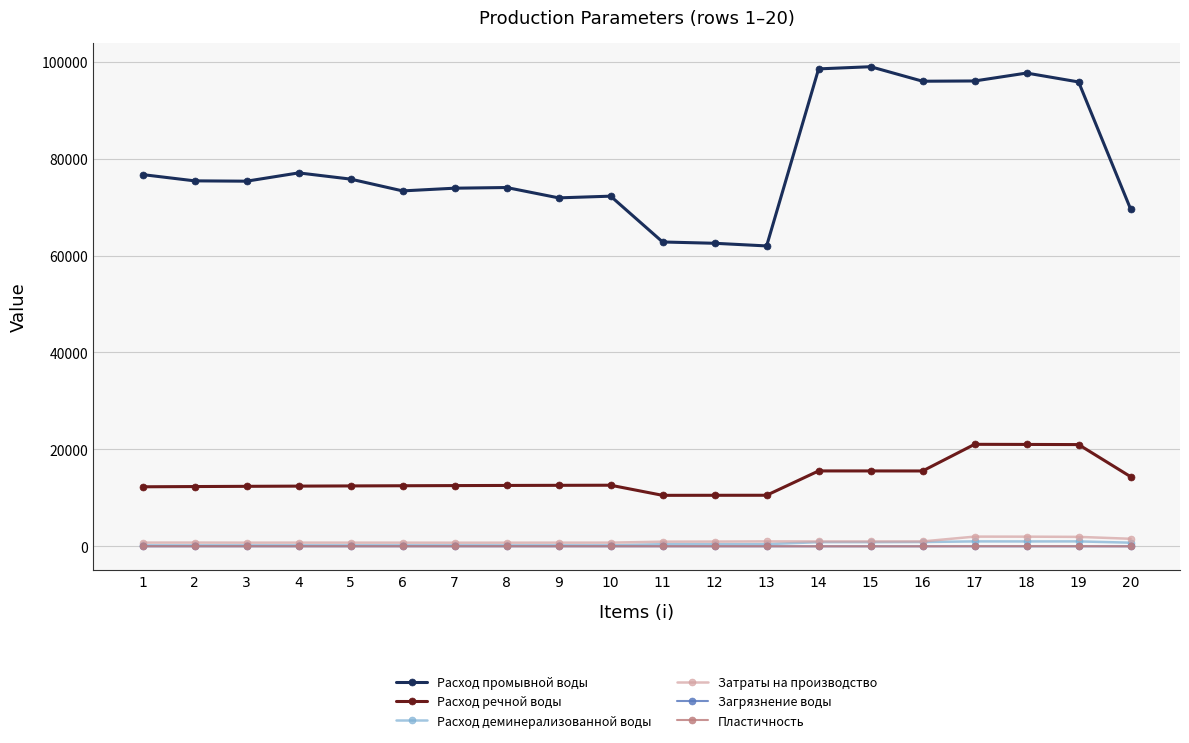

True or false: Загрязнение воды and Расход промывной воды intersect in this chart.

False